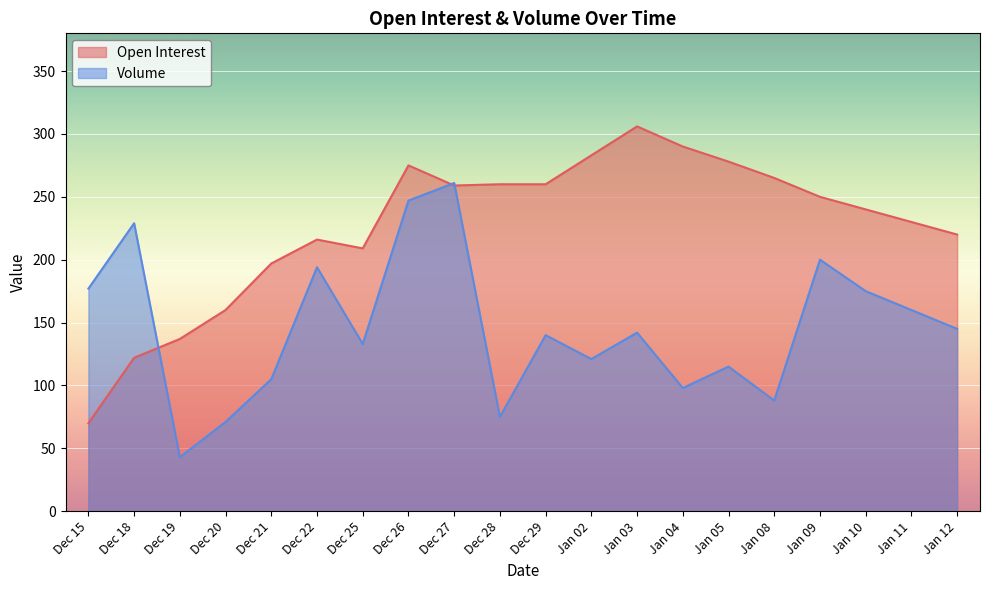

The value of Open Interest at Jan 08 is 265. True or false?

True